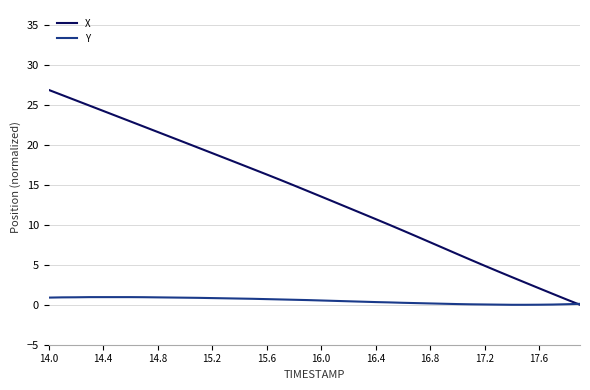

What are all the series names shown in the legend?

X, Y